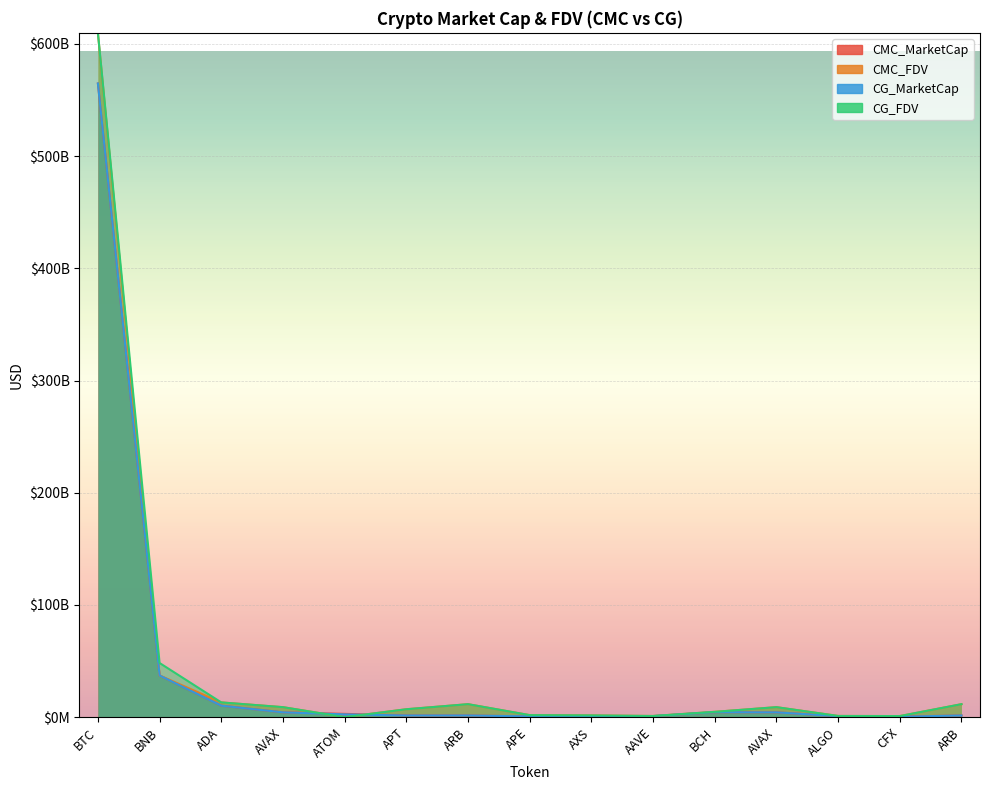

True or false: CG_MarketCap has a value of 746360377.0 at AXS.

True